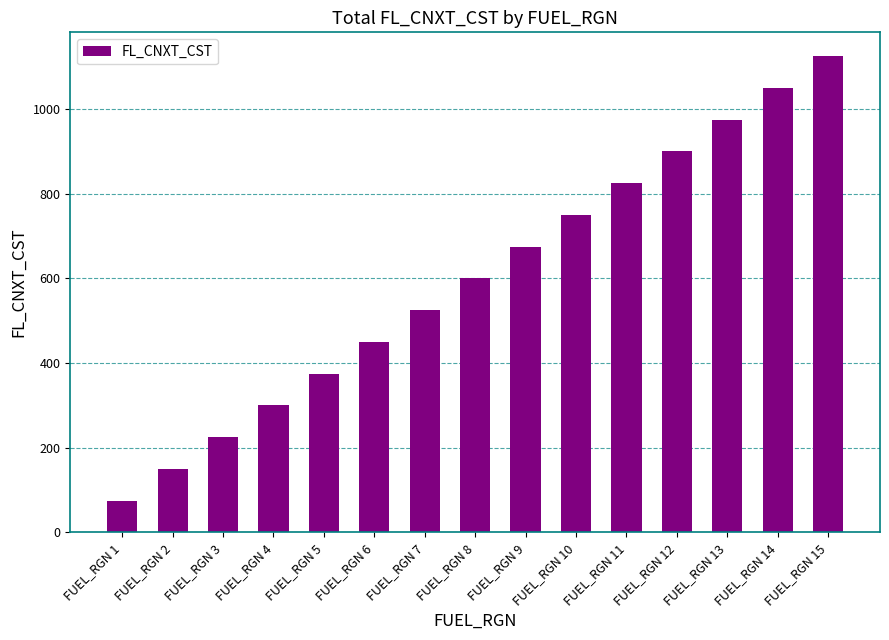

What is the greatest value displayed?

1125